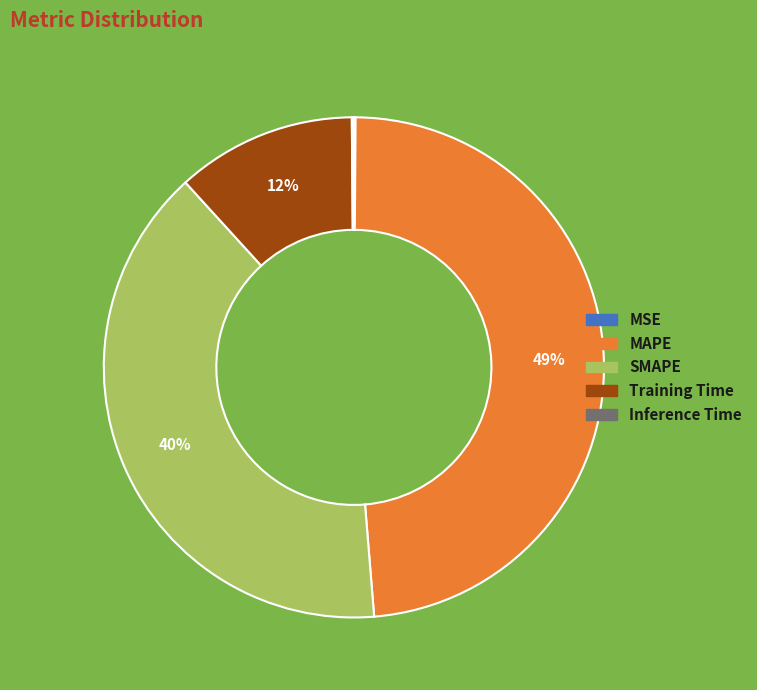

To the nearest percent, what is the average slice percentage?

20%